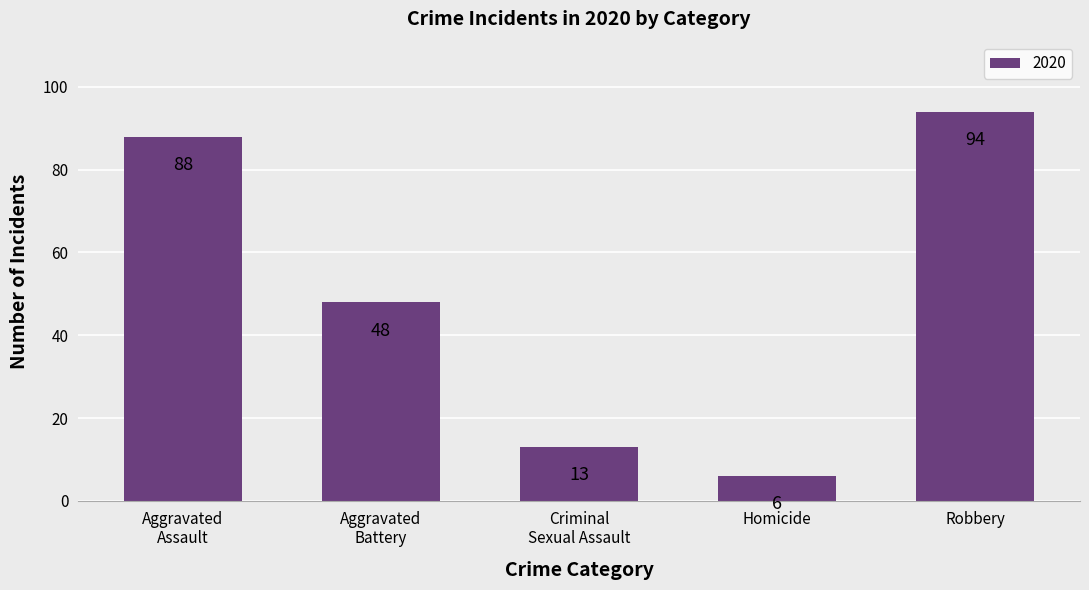

Count the number of categories in the chart.

5